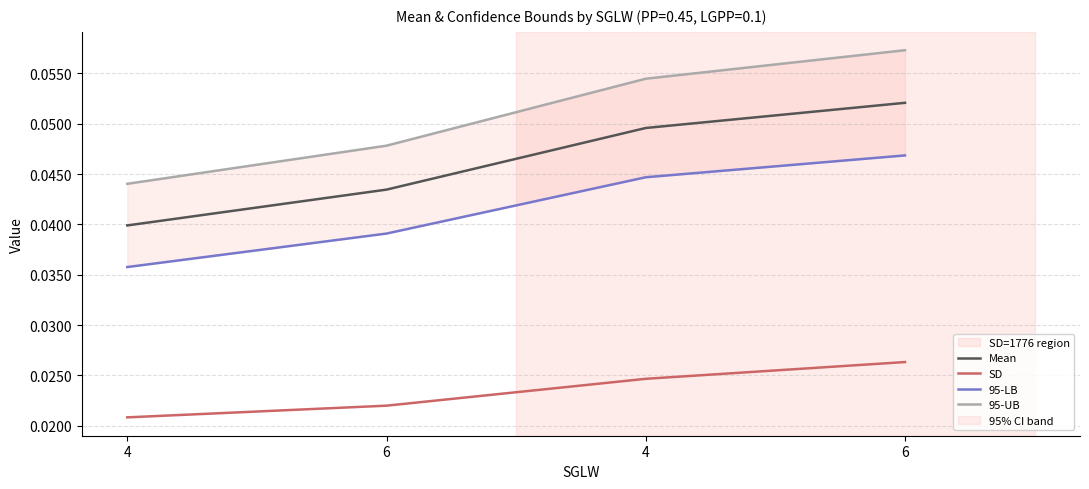

Reading left to right, extract all data points from this chart.

Mean: 4=0.0	6=0.0	4=0.0	6=0.1
SD: 4=0.0	6=0.0	4=0.0	6=0.0
95-LB: 4=0.0	6=0.0	4=0.0	6=0.0
95-UB: 4=0.0	6=0.0	4=0.1	6=0.1